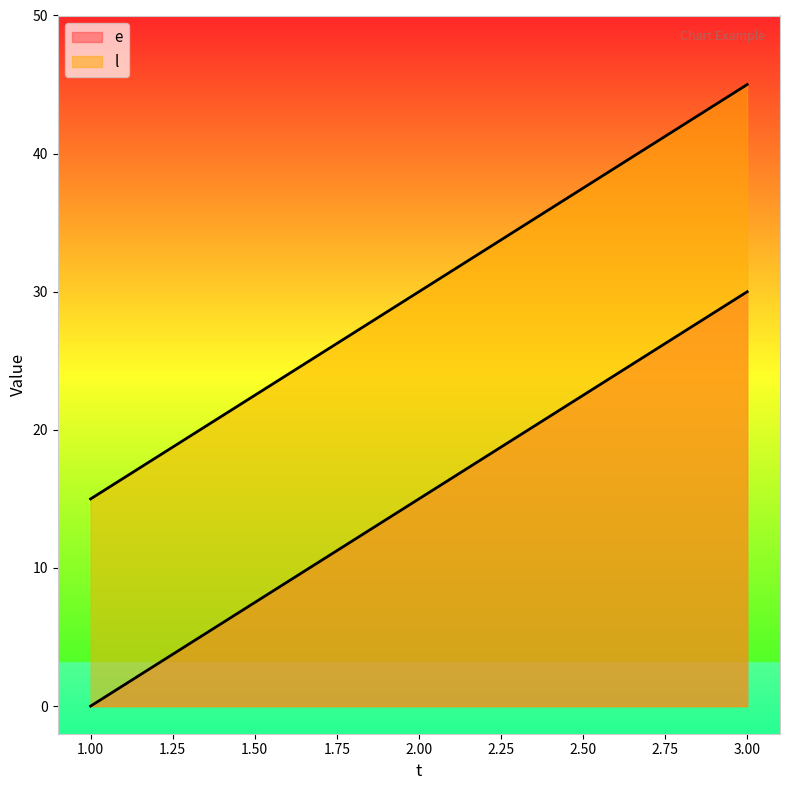

Is it true that l equals 9 at 1?

False